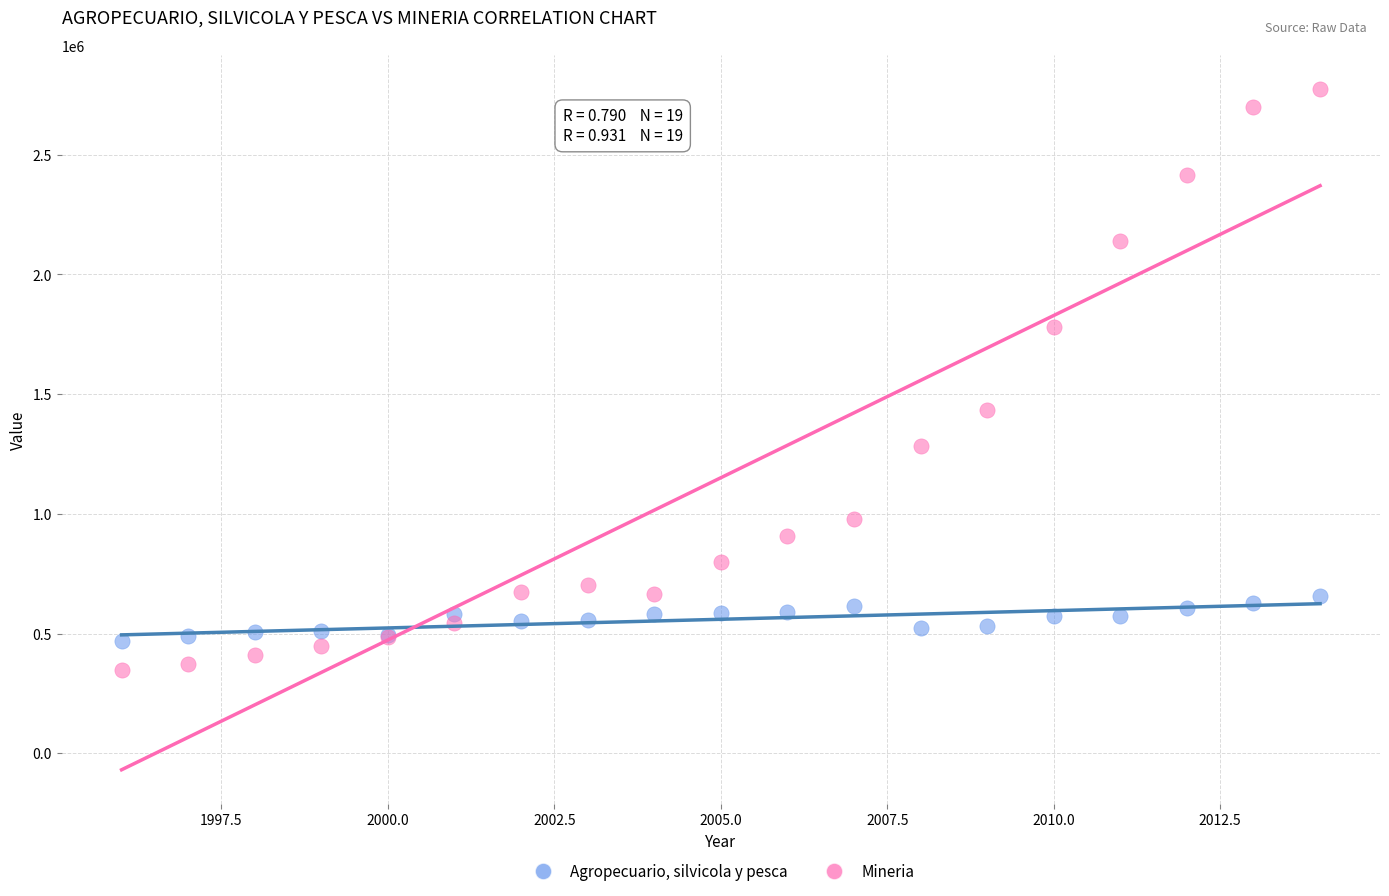

In the Mineria series, what Y value is closest to 1561042?

1433368